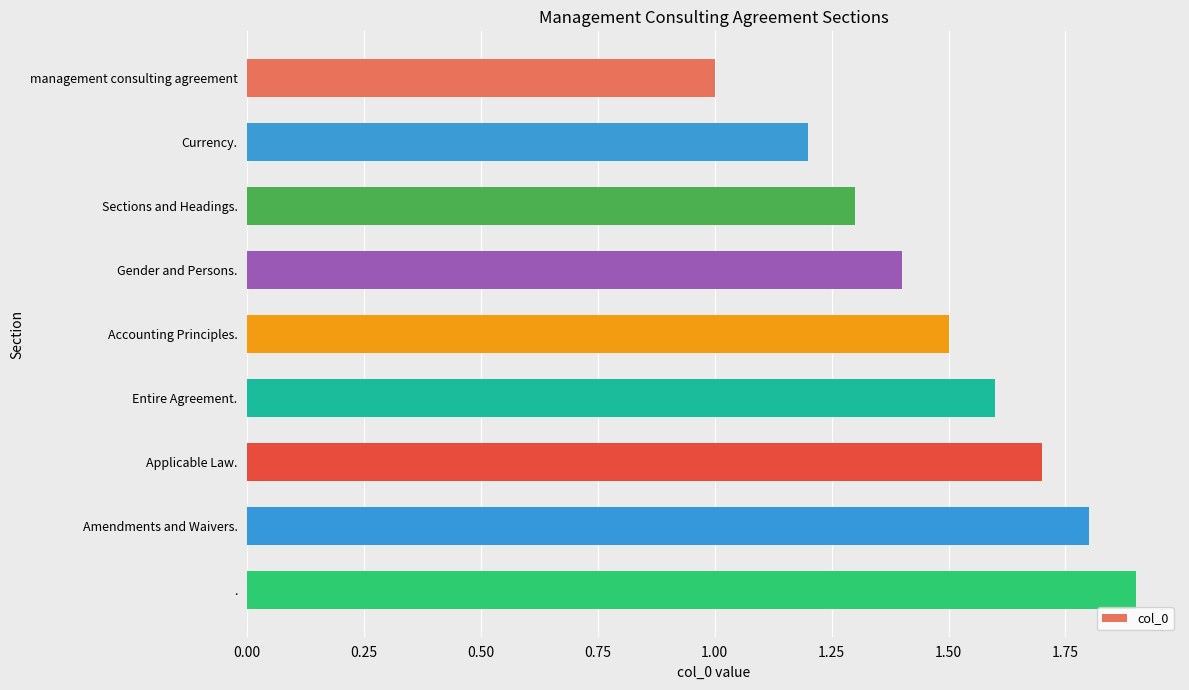

What is the maximum value shown in the chart?

1.9